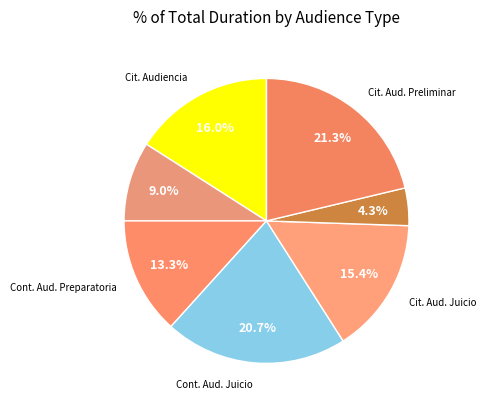

How many segments does this pie chart have?

7